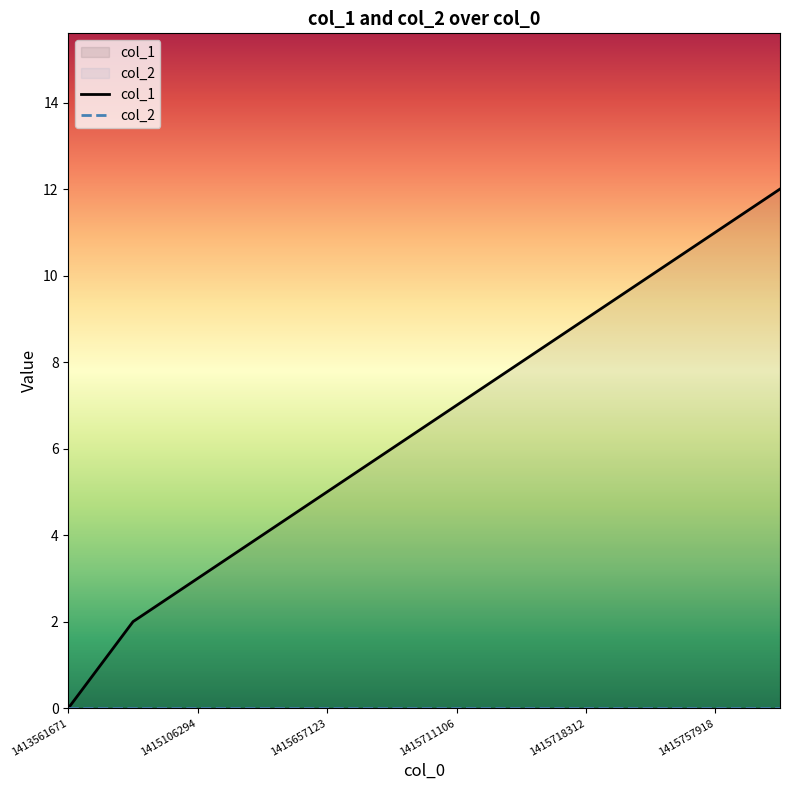

Read the col_1 value at 1415757918, to the nearest 5.

10